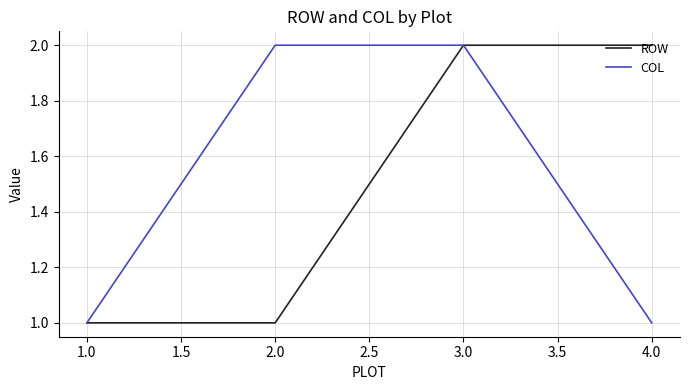

What is the average value of the ROW series?

2